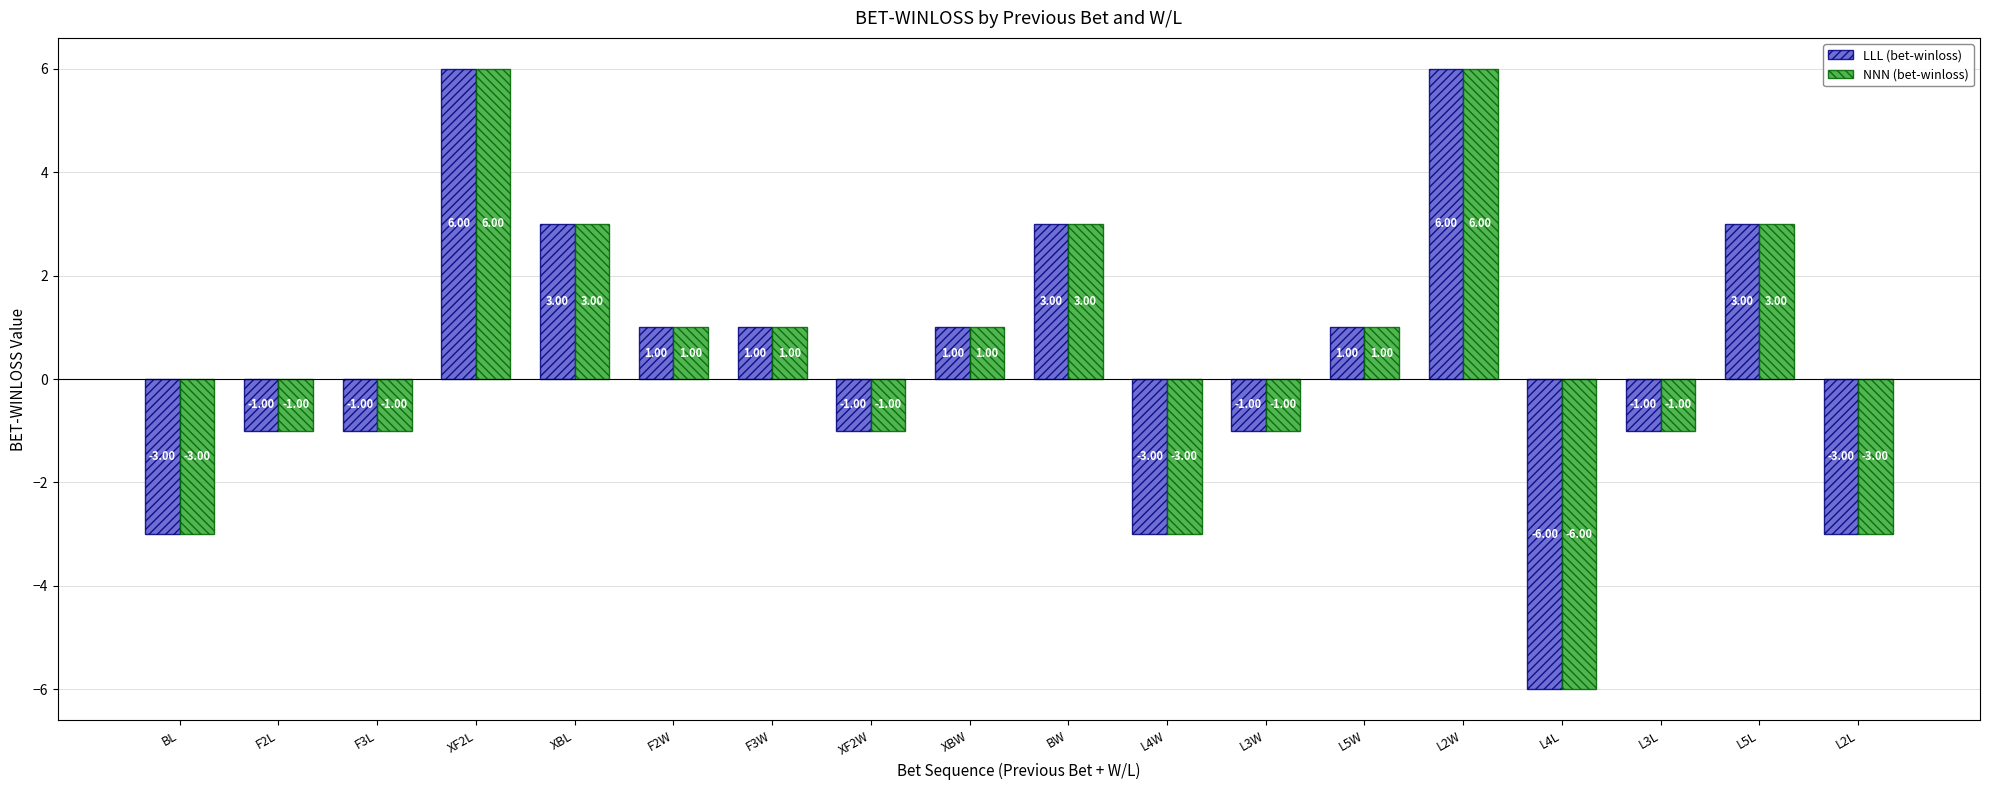

What is the sum of the LLL (bet-winloss) values at L4W and F3L?

-4